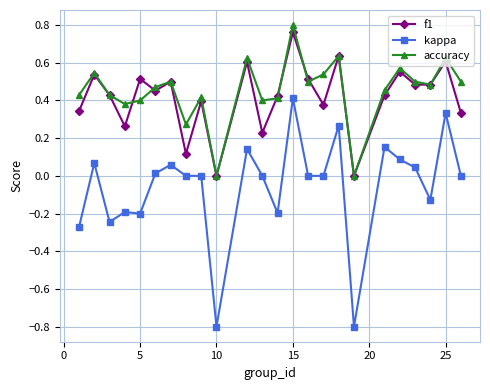

What is the minimum value for kappa?

-0.8